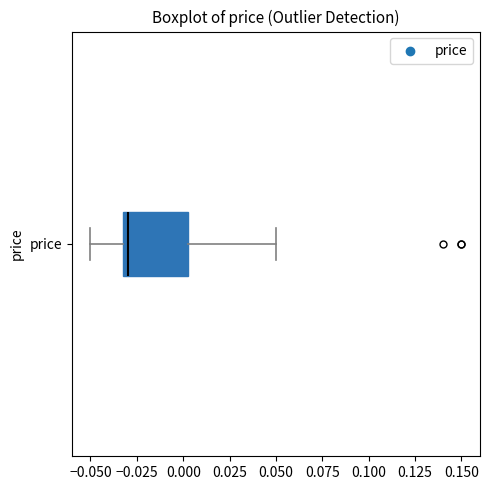

Transcribe this box plot: give where the median line is, the range the box spans, and where the two whiskers end, as read against the x-axis. The values are not printed on the chart, so give them approximately, as read against the axis.

median -0.030 (just right of the box's left edge), box -0.030 to 0.005, whiskers -0.050 to 0.050